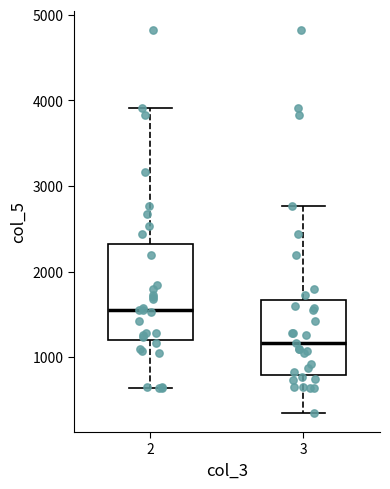

Comparing the boxes themselves (not the whiskers), which one is the tallest?

2